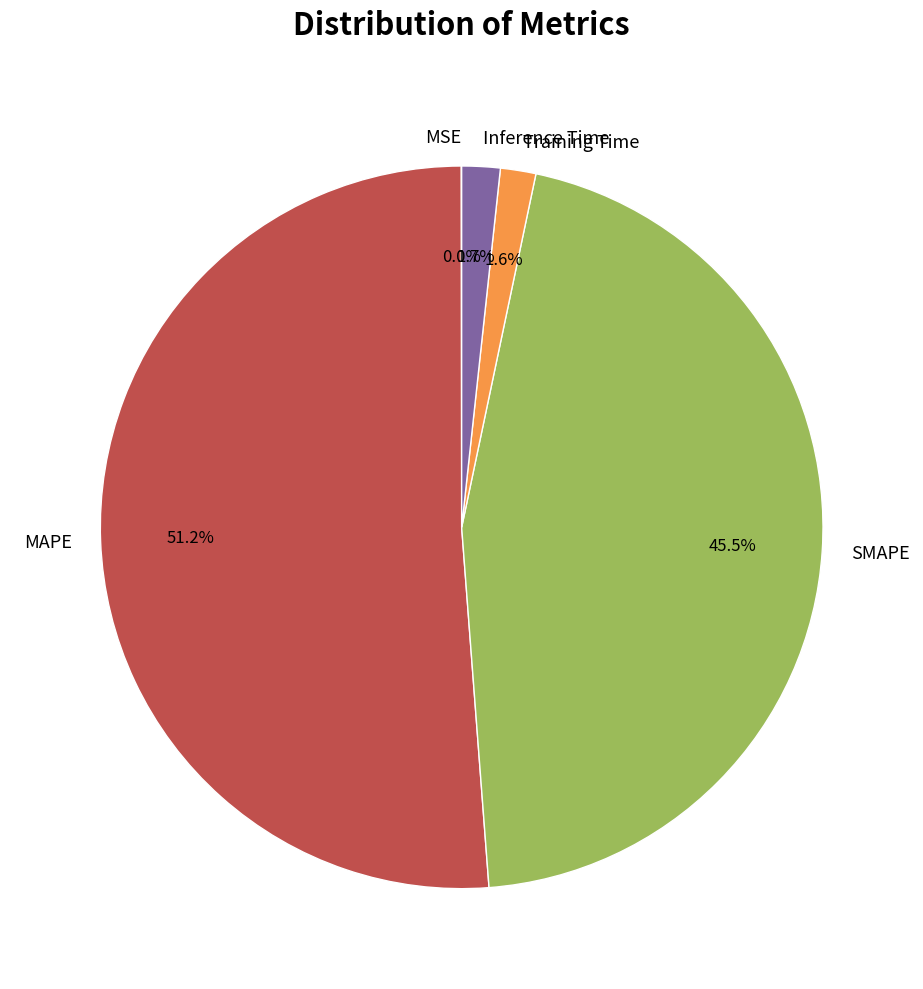

What is the largest slice in the pie chart?

MAPE